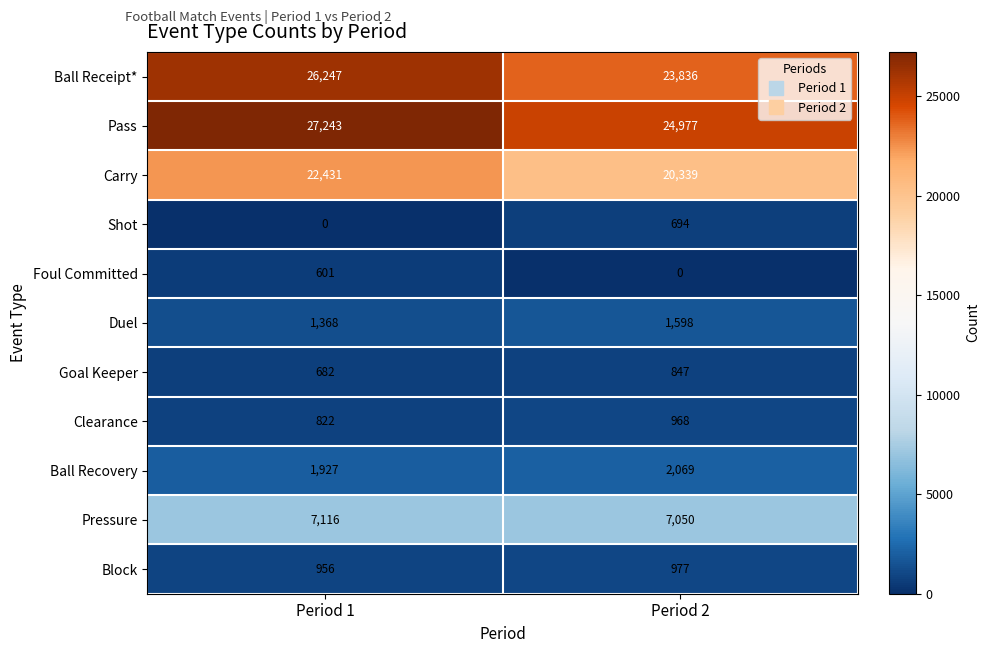

The value of Pass at Period 1 is 40239. True or false?

False